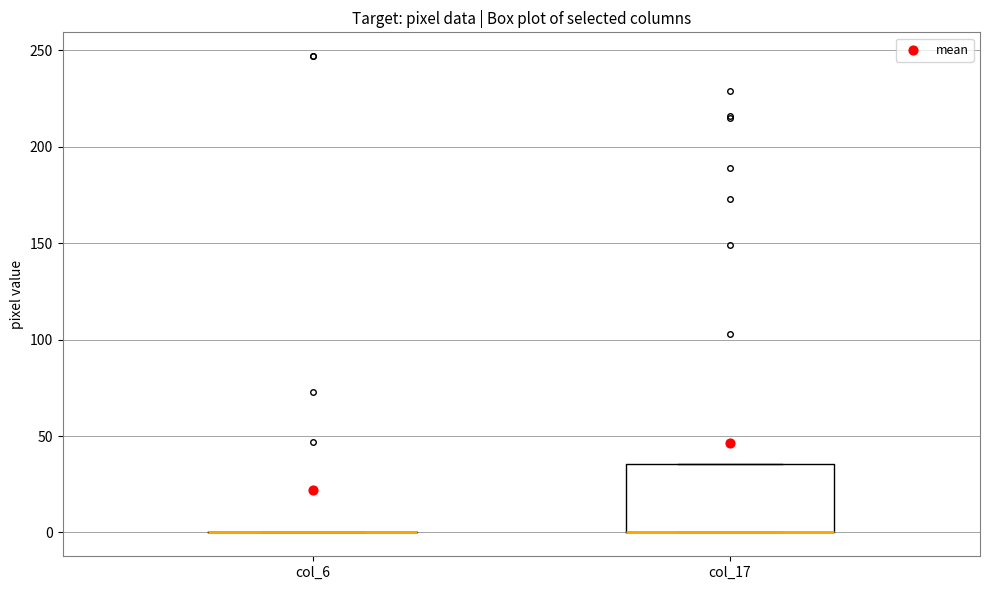

Comparing the boxes themselves (not the whiskers), which one is the tallest?

col_17